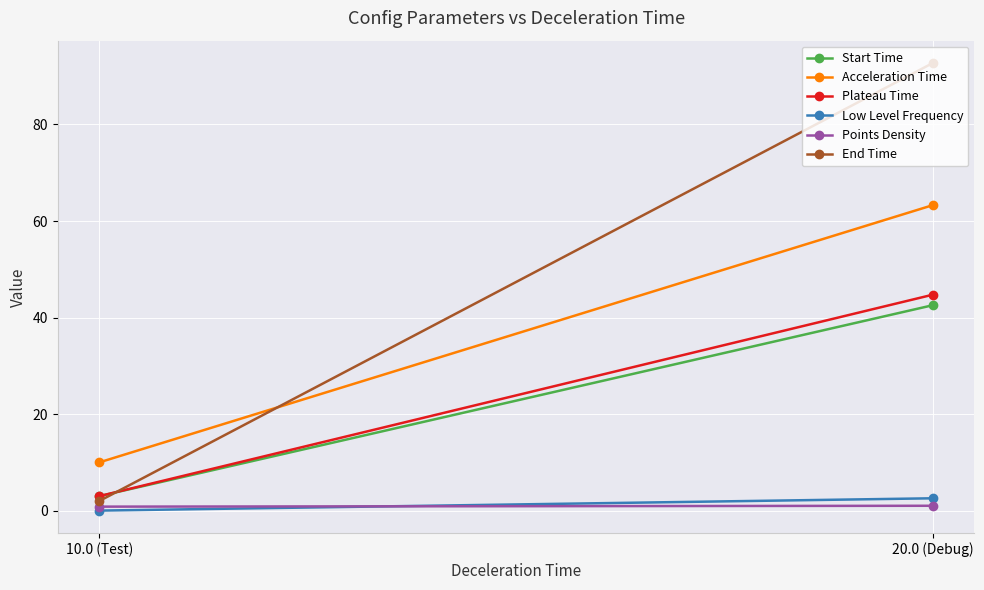

At which label does Low Level Frequency first exceed 2?

20.0 (Debug)